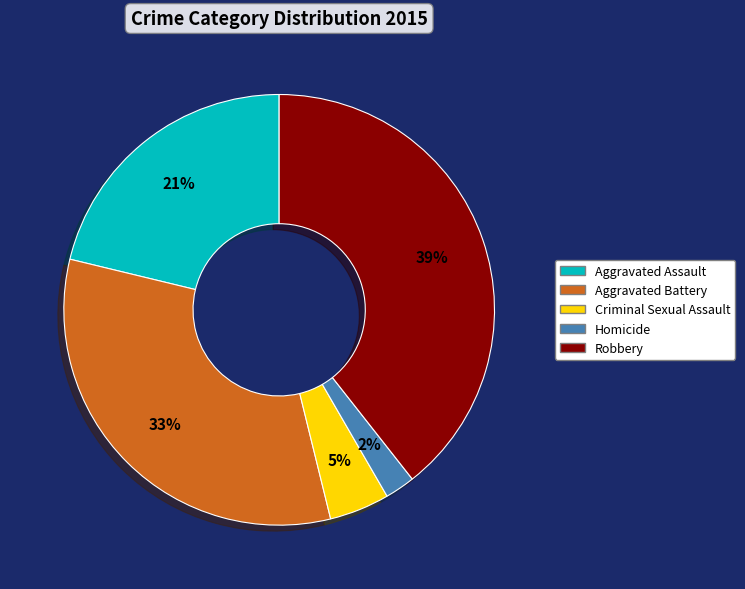

True or false: Homicide accounts for 17% of the total.

False